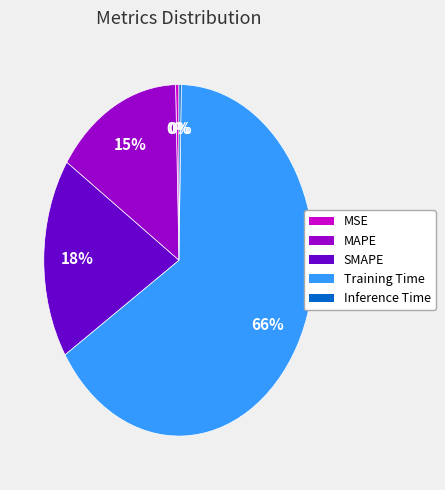

To the nearest percent, what is the average slice percentage?

20%